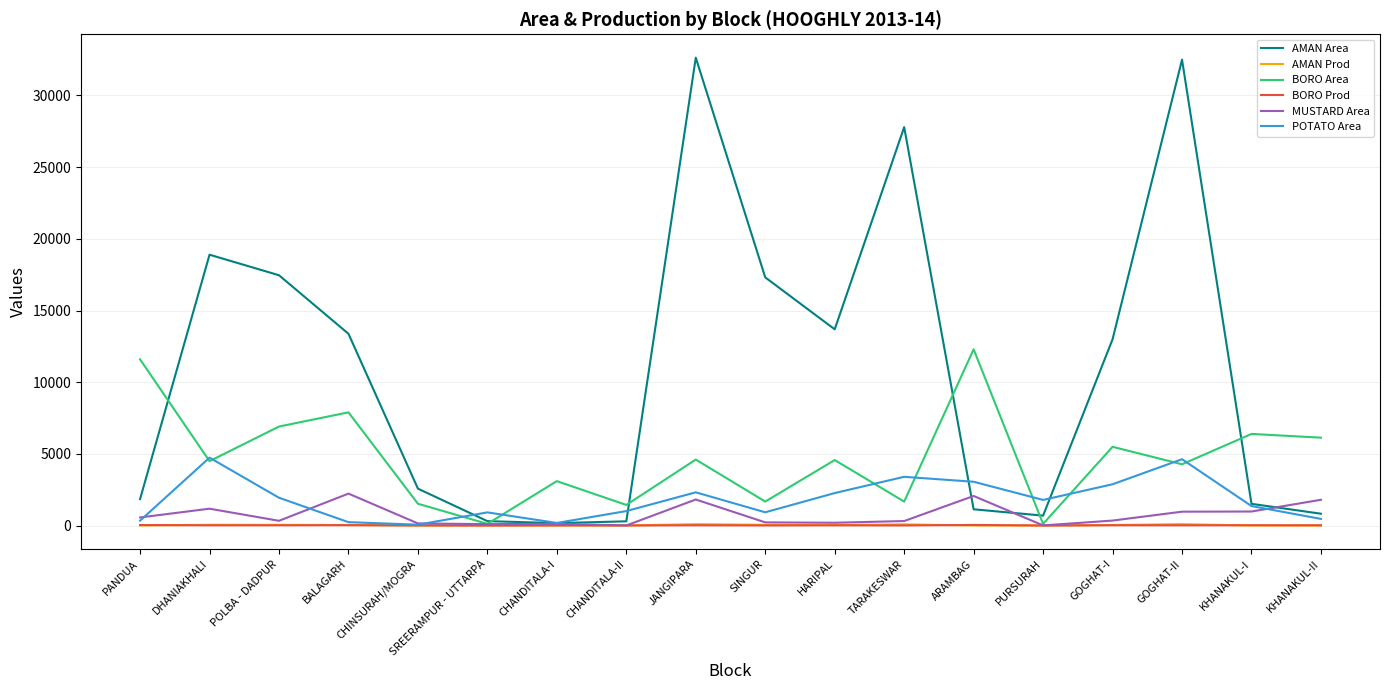

Where is the first local minimum for BORO Area?

DHANIAKHALI